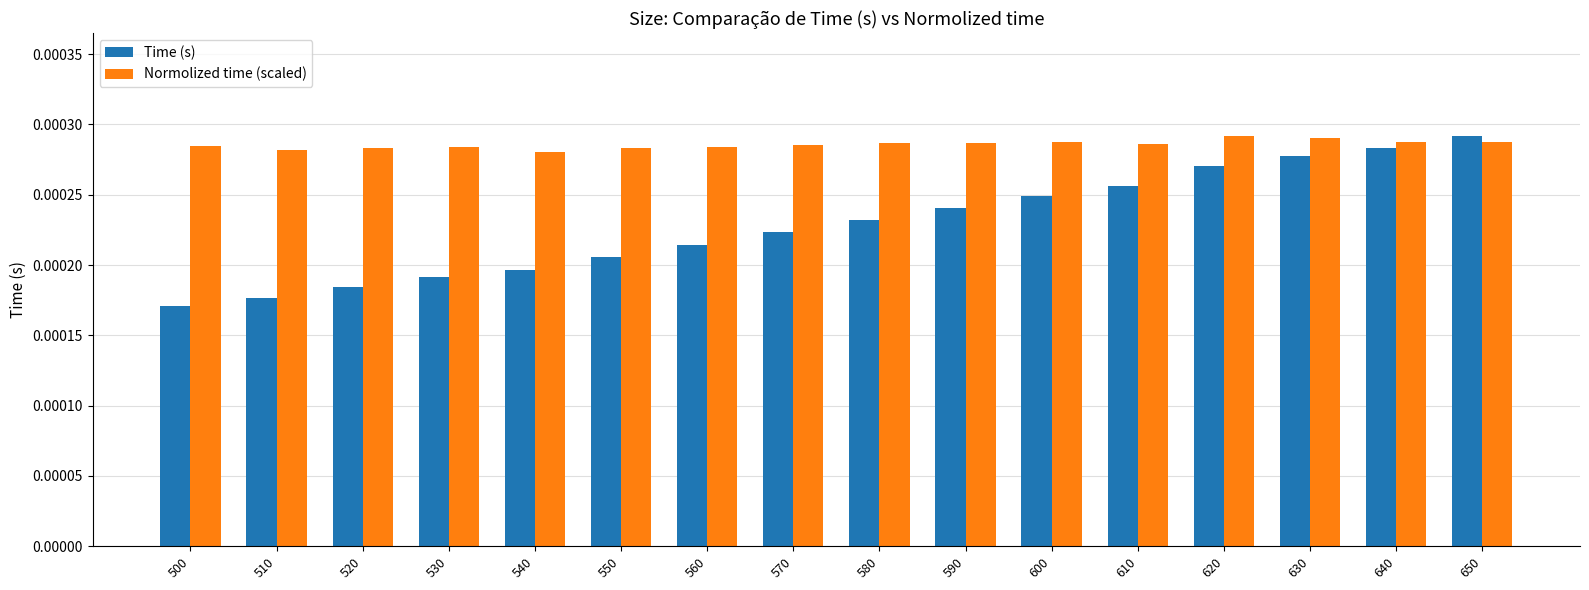

Which series has the largest range (max minus min)?

Time (s)